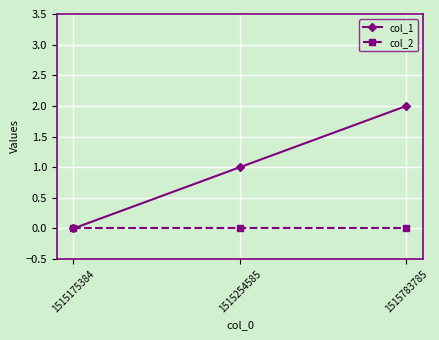

What is the difference between the maximum and second lowest values in the col_1 series?

1